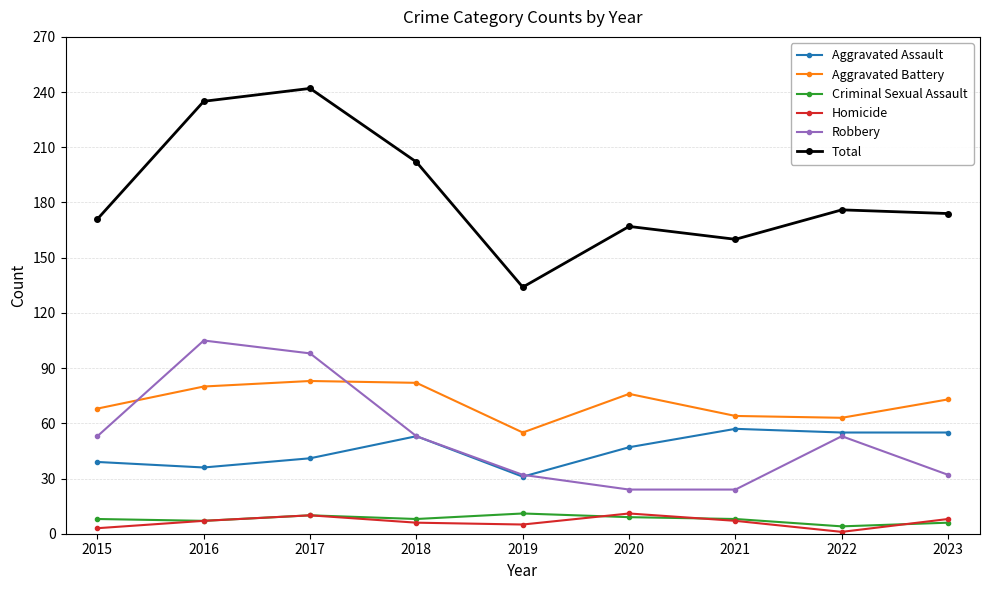

At which category does Aggravated Assault reach its first local valley?

2016